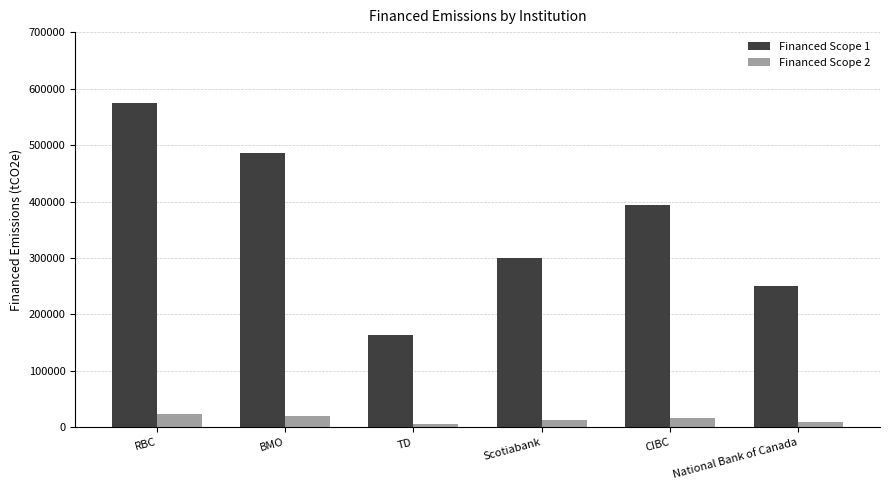

What is the label of the 6th bar from the left?

National Bank of Canada